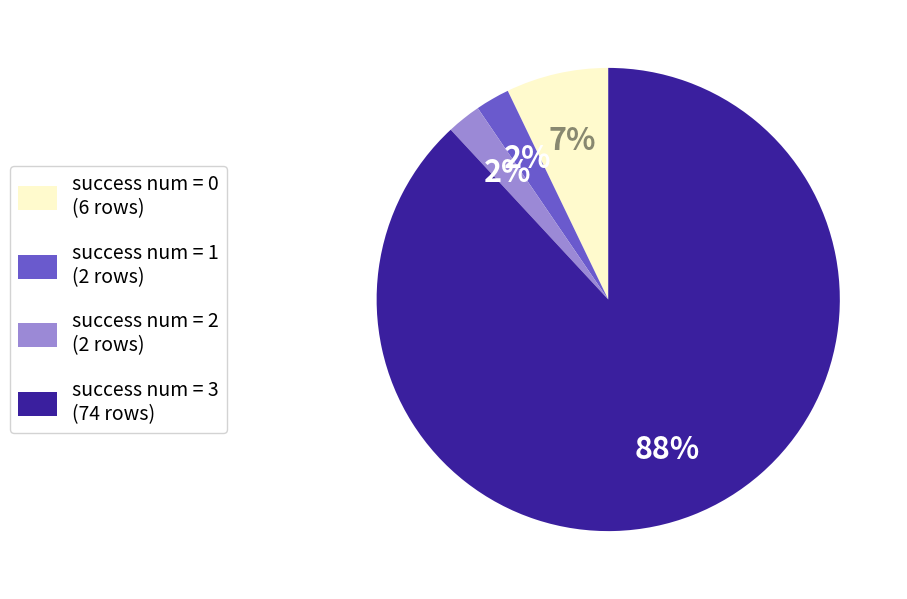

To the nearest percent, what percentage of the pie is success num = 1 (2 rows)?

2%